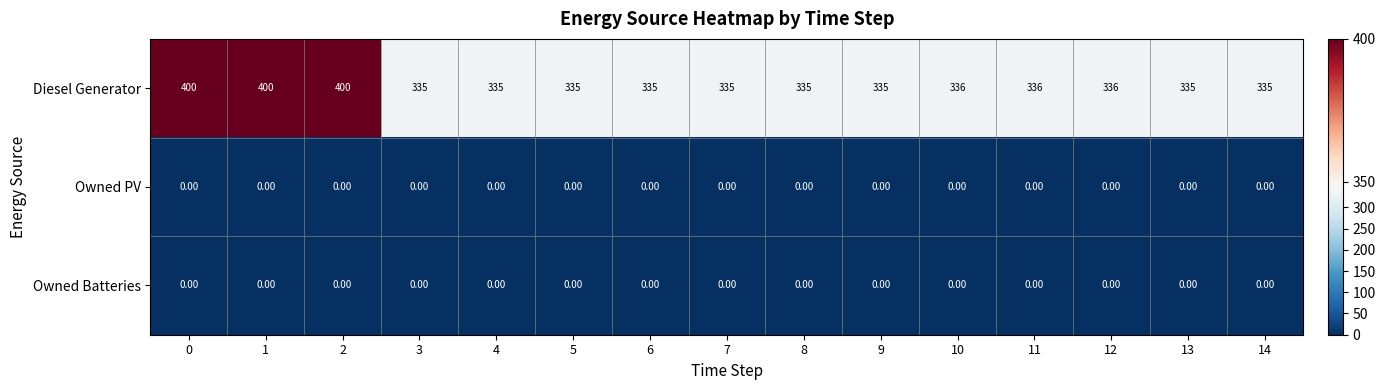

What is the sum of the Diesel Generator values at 12 and 5?

671